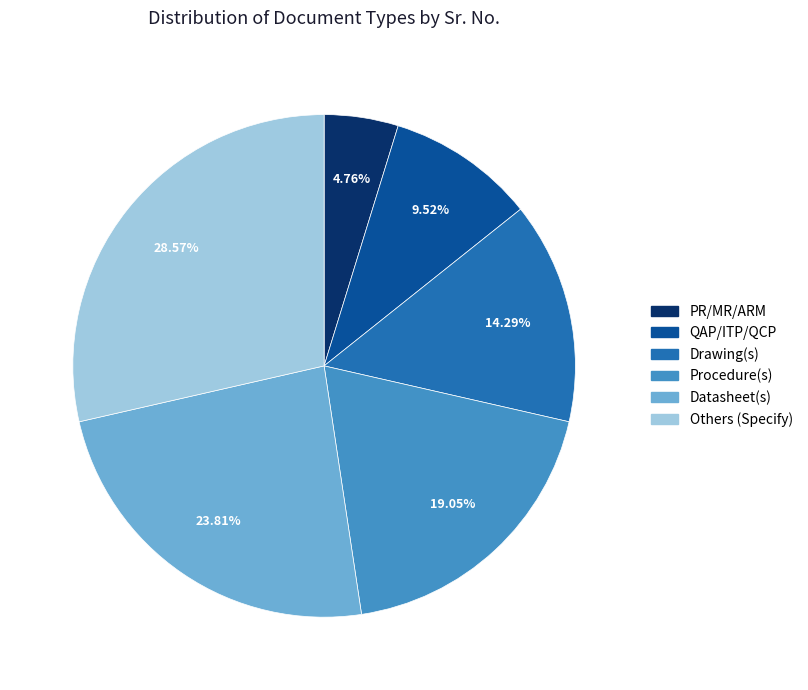

To the nearest percent, what percentage of the pie is Others (Specify)?

29%